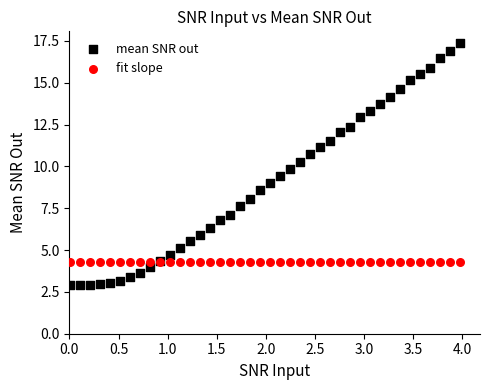

Which series contains the highest Y value?

mean SNR out